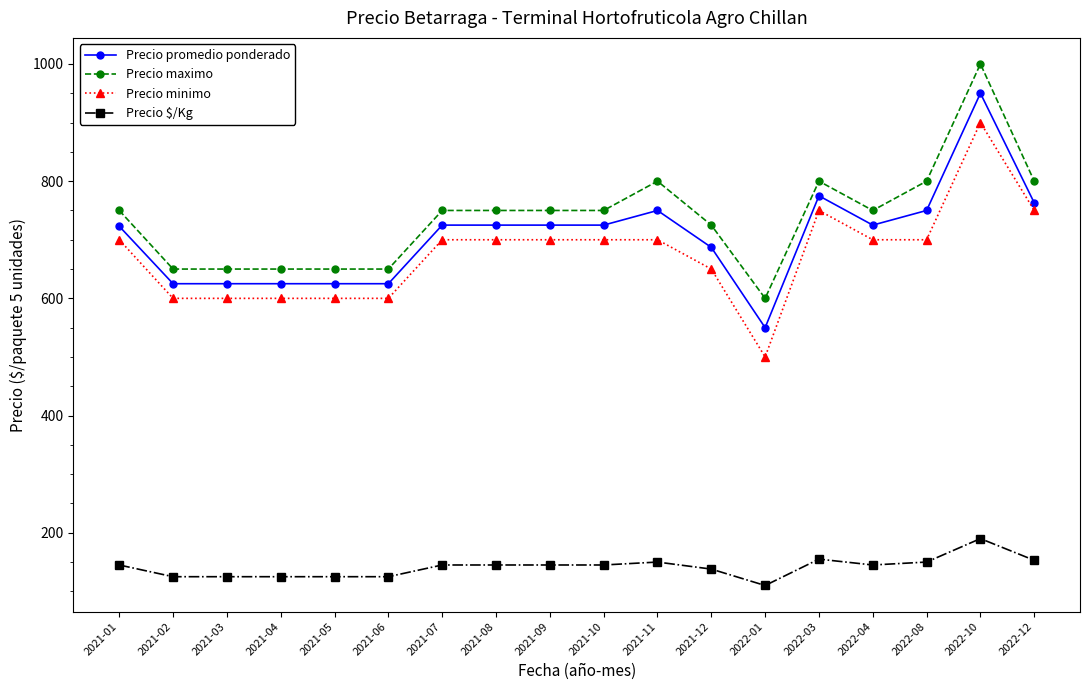

Does the chart display data point markers on the line(s)?

Yes